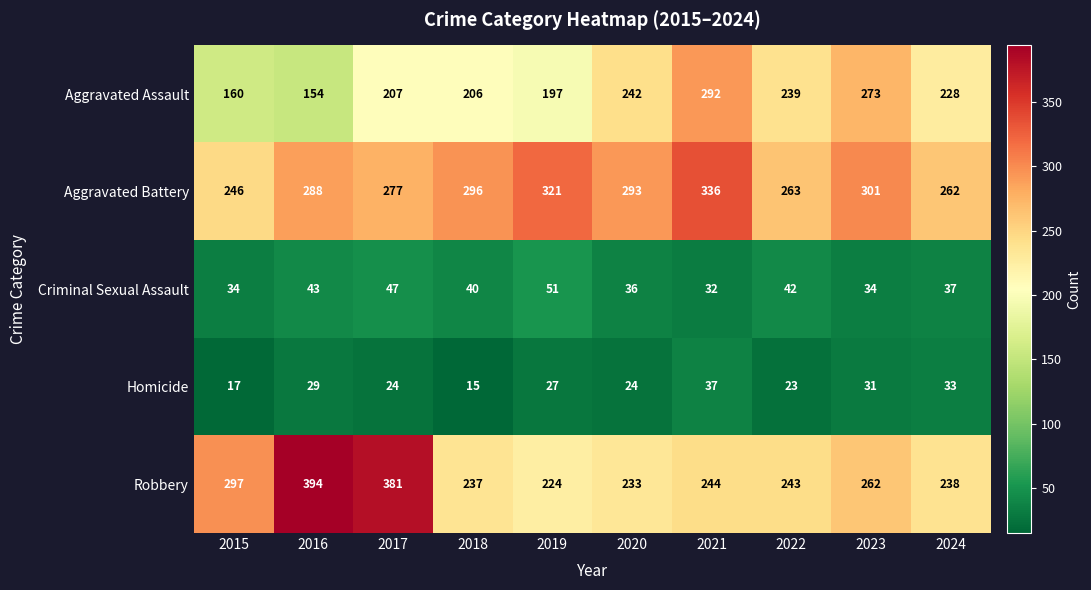

Where is Criminal Sexual Assault nearest to the value 41?

2018